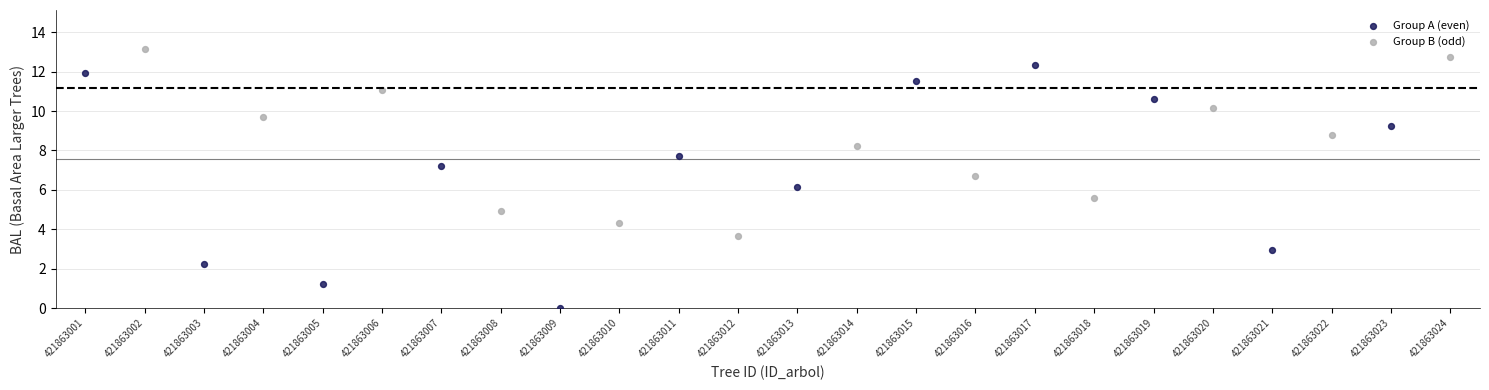

Which series reaches the maximum Y coordinate?

Group B (odd)